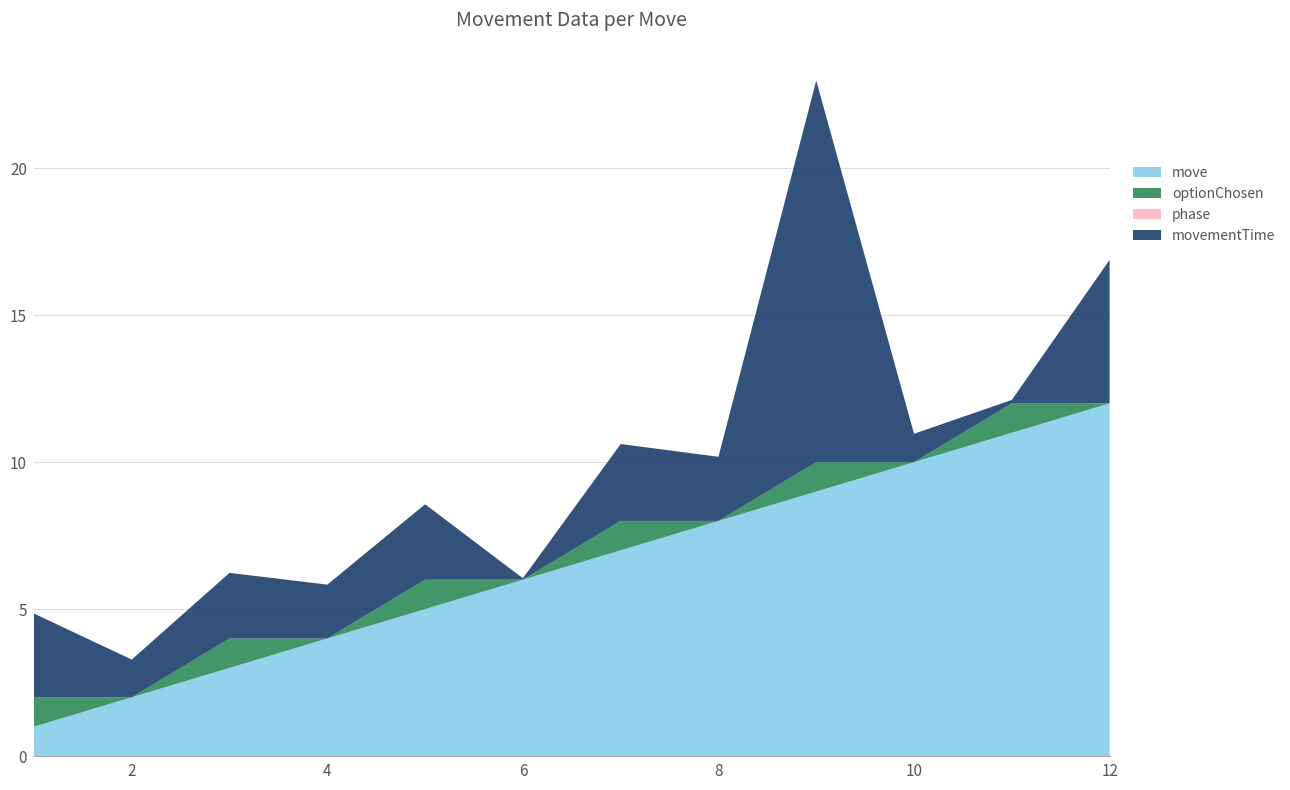

Reading left to right, transcribe all the data shown in this chart.

move: 1.0	2.0	3.0	4.0	5.0	6.0	7.0	8.0	9.0	10.0	11.0	12.0
optionChosen: 1.0	0.0	1.0	0.0	1.0	0.0	1.0	0.0	1.0	0.0	1.0	0.0
phase: 0.0	0.0	0.0	0.0	0.0	0.0	0.0	0.0	0.0	0.0	0.0	0.0
movementTime: 2.8	1.3	2.2	1.8	2.6	0.0	2.6	2.2	13.0	1.0	0.1	4.9